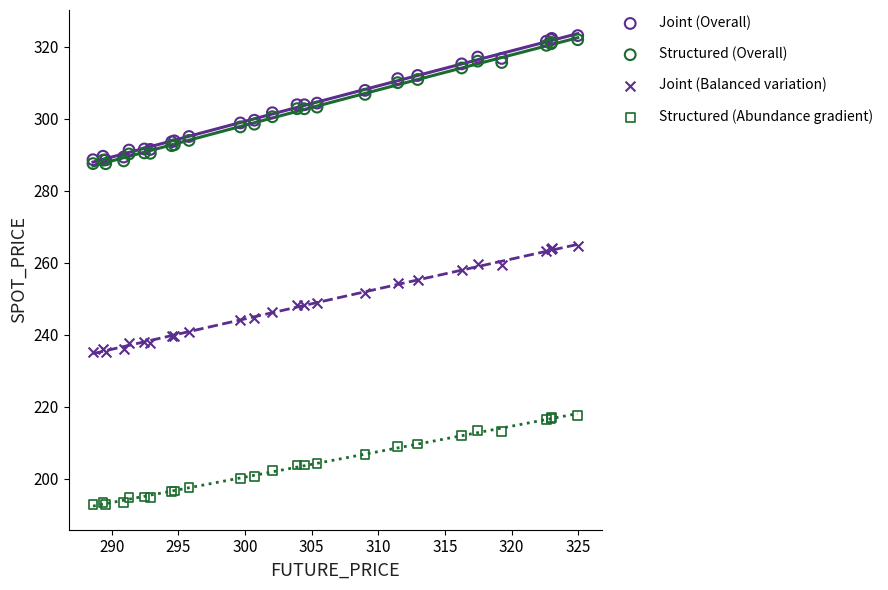

What are all the series names shown in the legend?

Joint (Overall), Structured (Overall), Joint (Balanced variation), Structured (Abundance gradient)